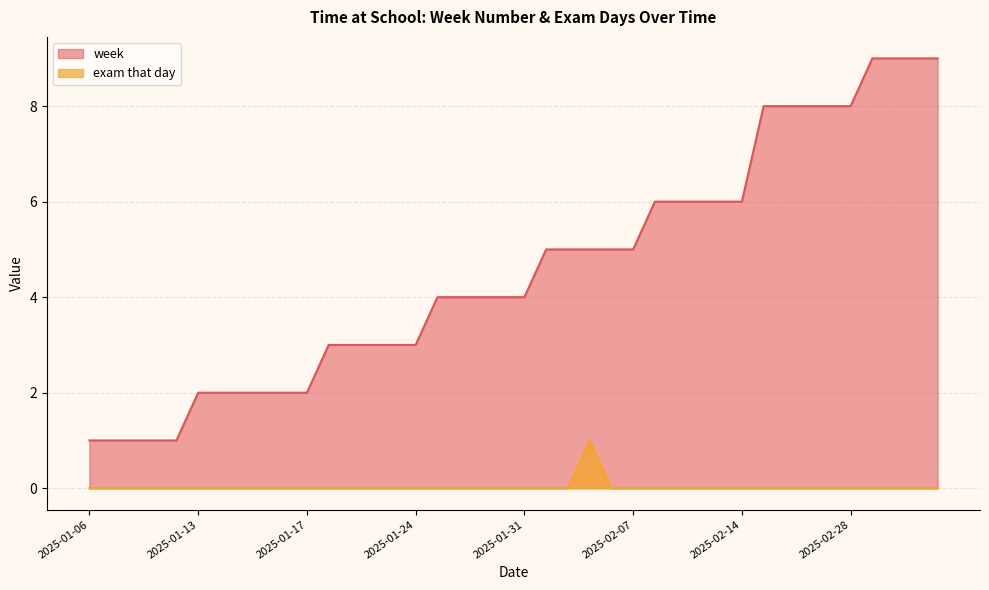

Count the number of data series in this chart.

2